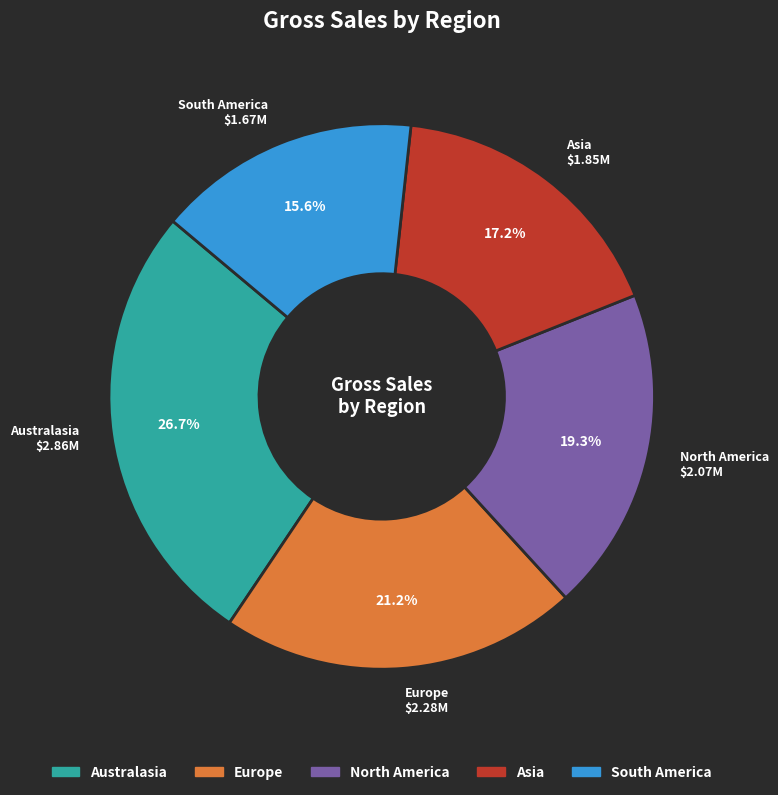

Is there any slice that represents more than half of the pie?

No